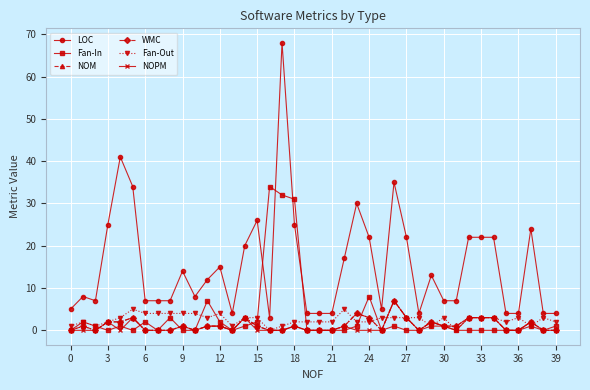

How many lines are shown in the chart?

6